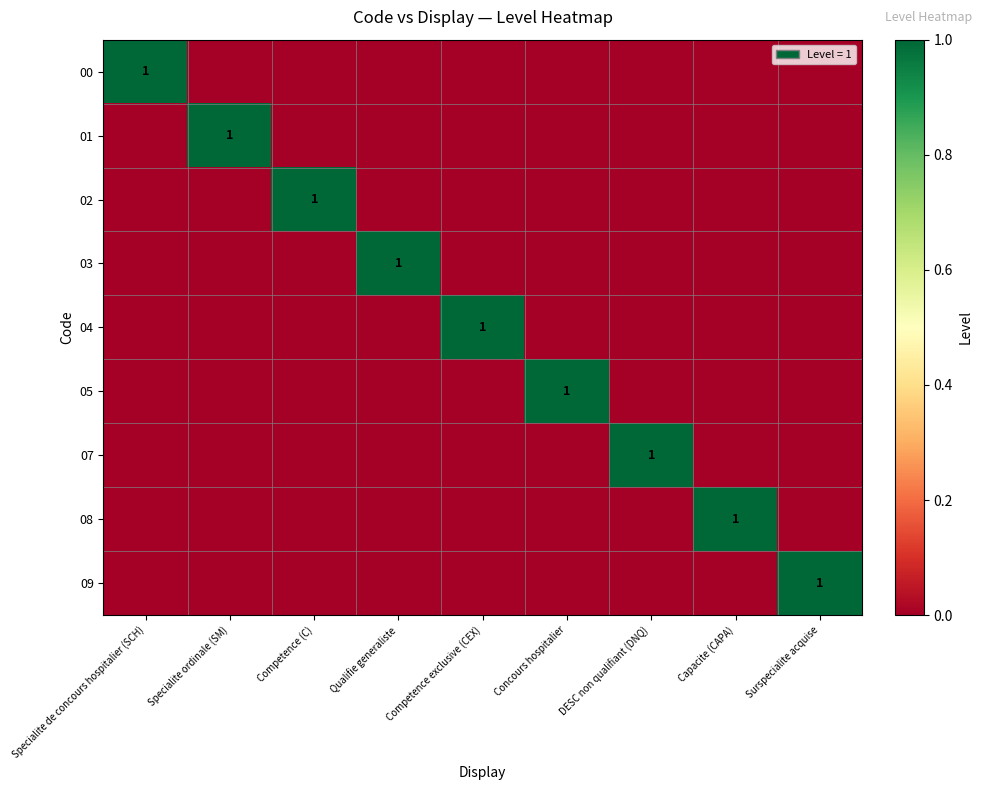

The value of 02 at Competence (C) is 2. True or false?

False